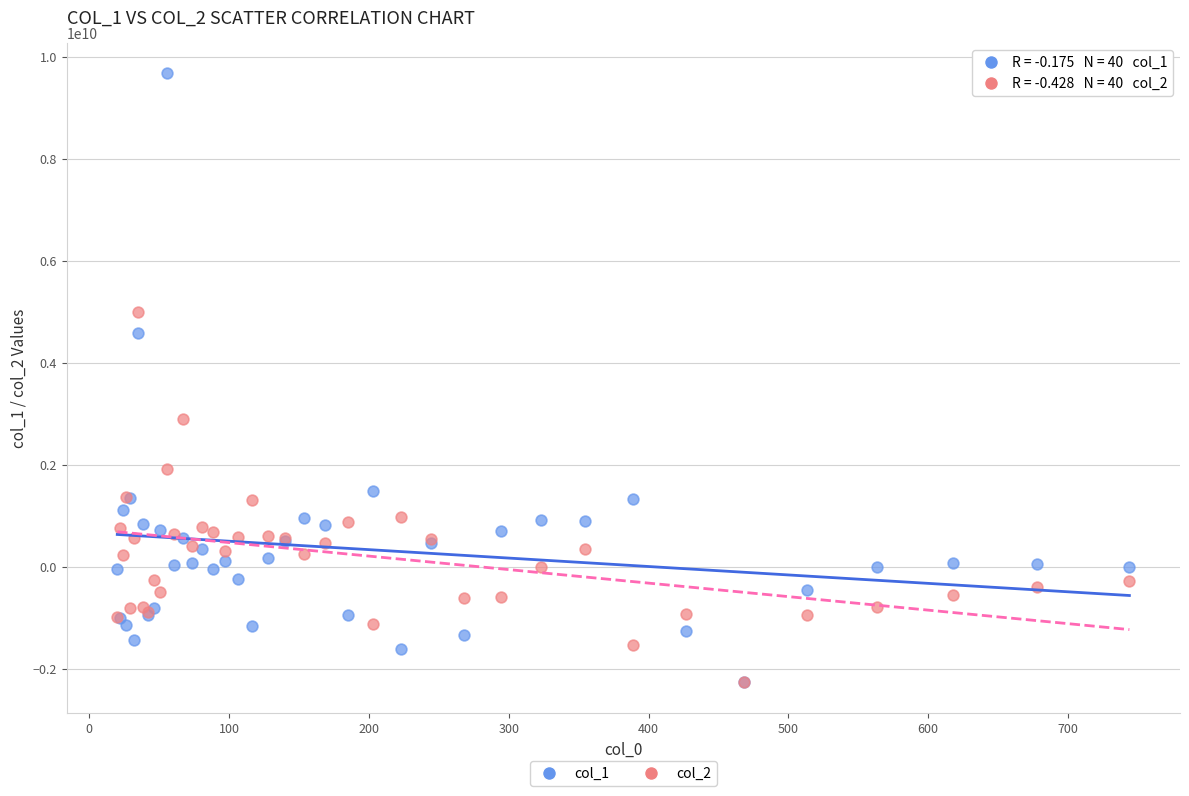

What are all the series names shown in the legend?

col_1, col_2